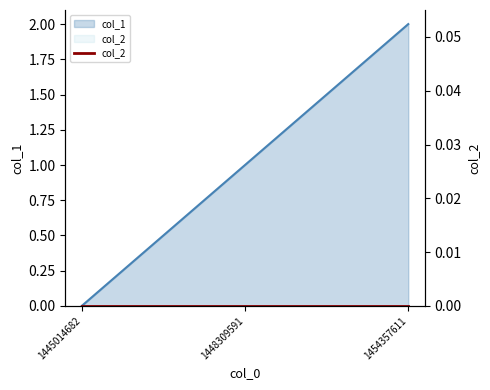

Count the number of values greater than 1.

1